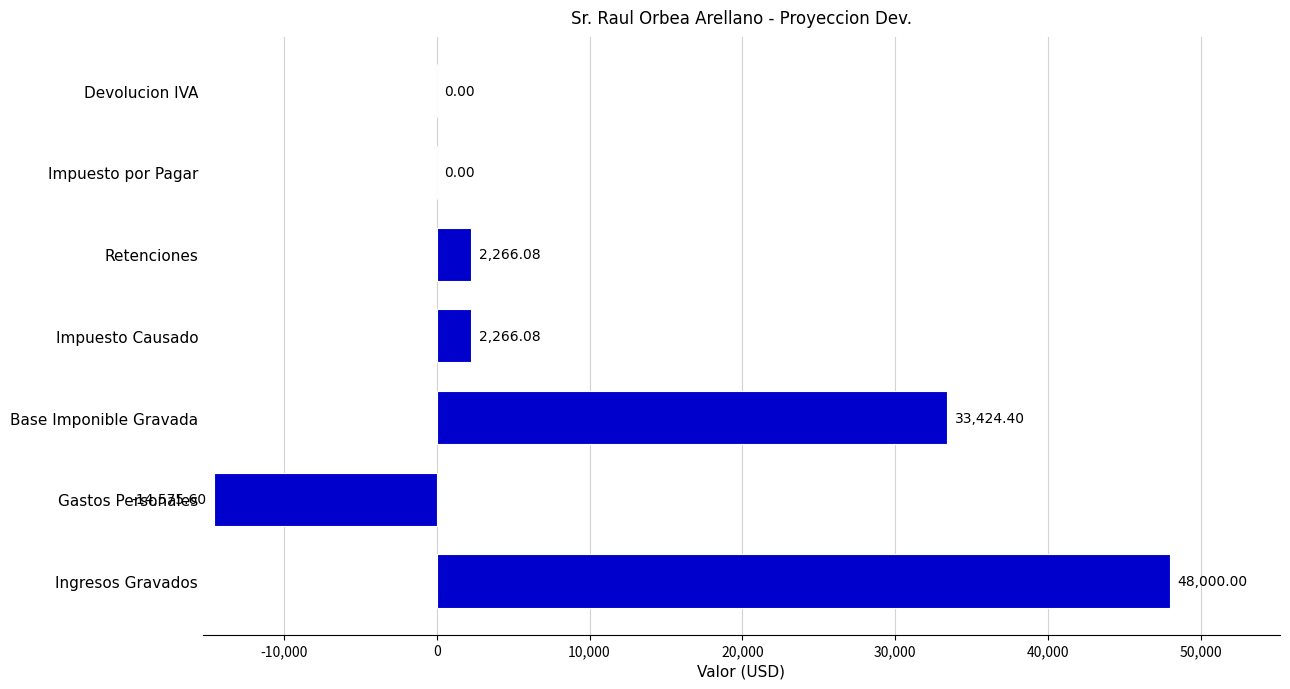

Which label corresponds to the largest value in the chart?

Ingresos Gravados